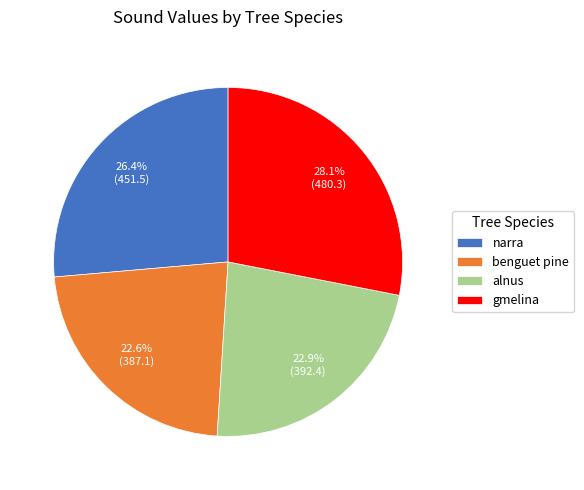

Approximately how many times larger is the value at gmelina compared to benguet pine?

1.2